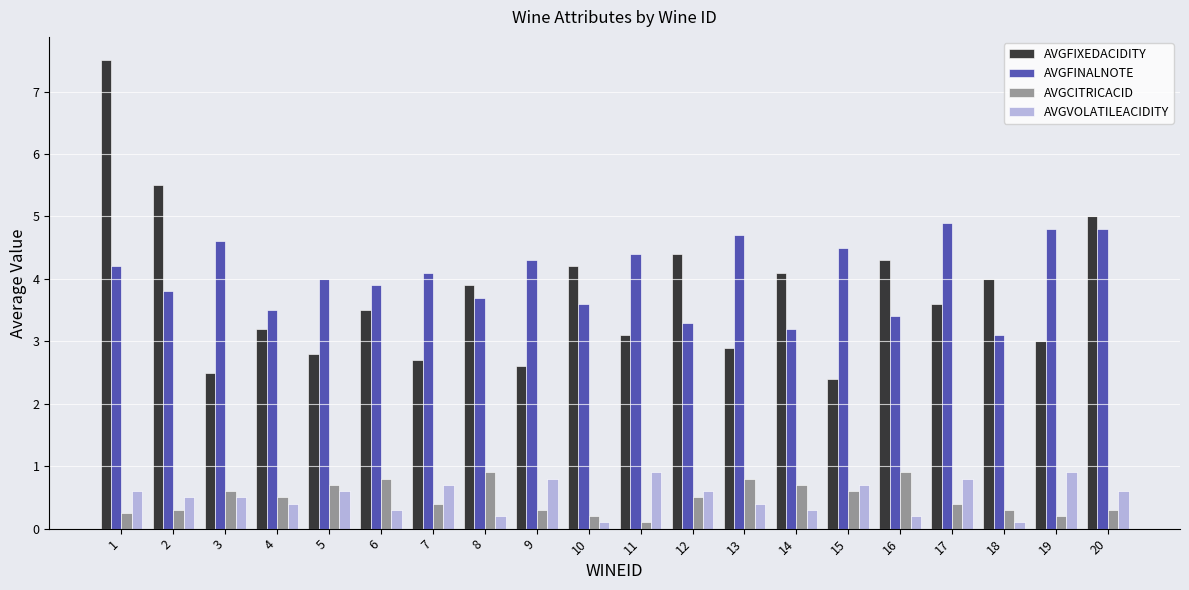

What is the sum of all AVGVOLATILEACIDITY values?

10.2